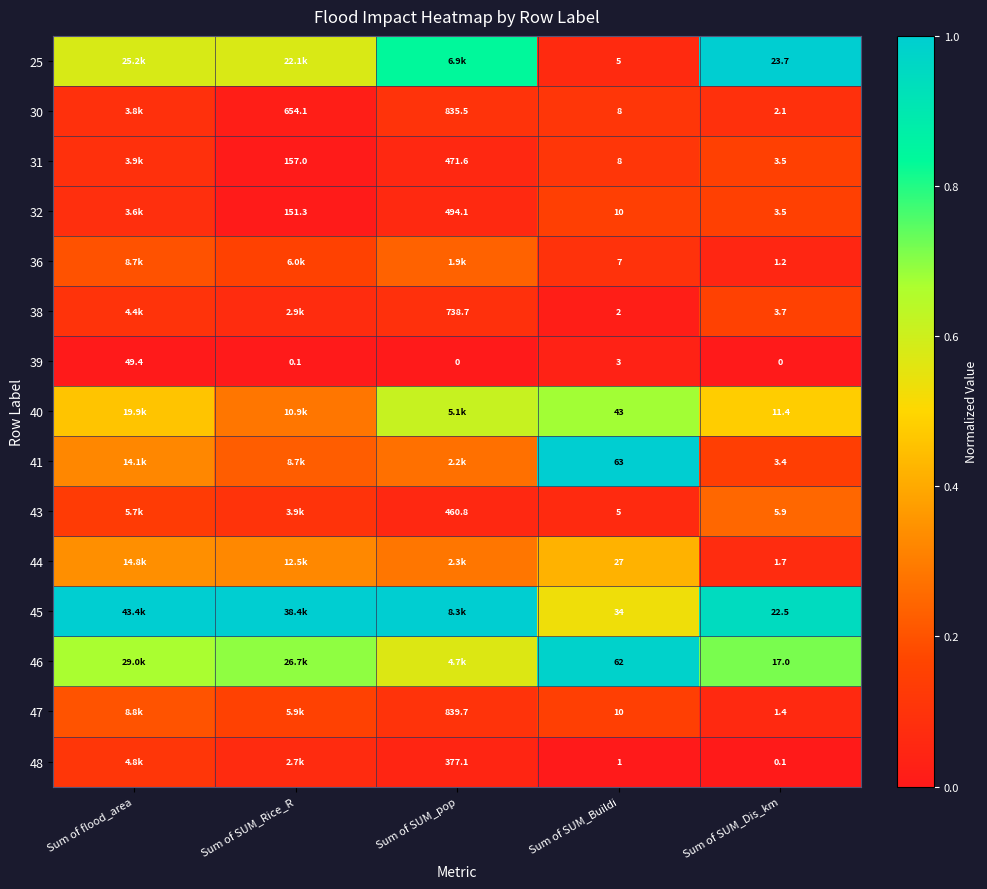

At which label is 39 closest to 24?

Sum of SUM_Buildi